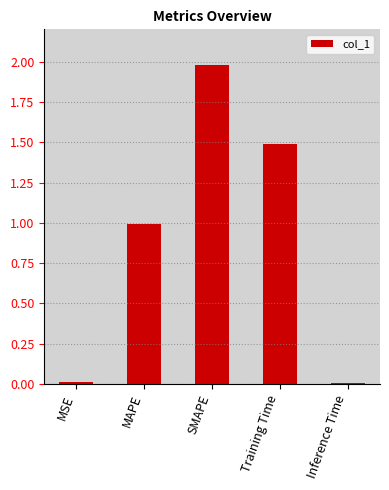

What is the maximum value shown in the chart?

2.0